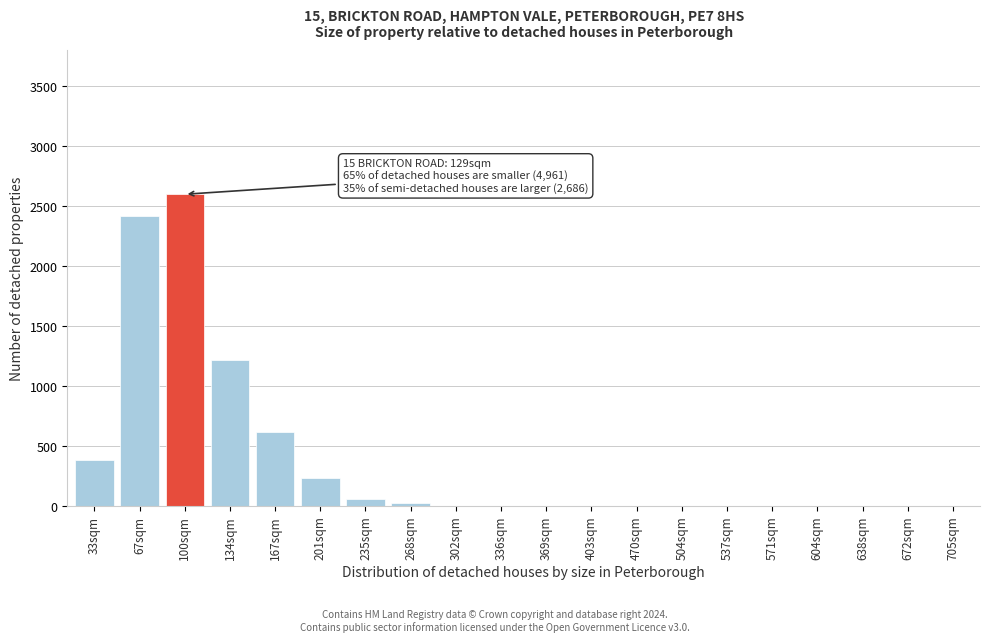

Reading left to right, transcribe all the data shown in this chart.

33sqm=382	67sqm=2413	100sqm=2598	134sqm=1213	167sqm=614	201sqm=231	235sqm=60	268sqm=20	302sqm=0	336sqm=0	369sqm=0	403sqm=0	470sqm=0	504sqm=0	537sqm=0	571sqm=0	604sqm=0	638sqm=0	672sqm=0	705sqm=0